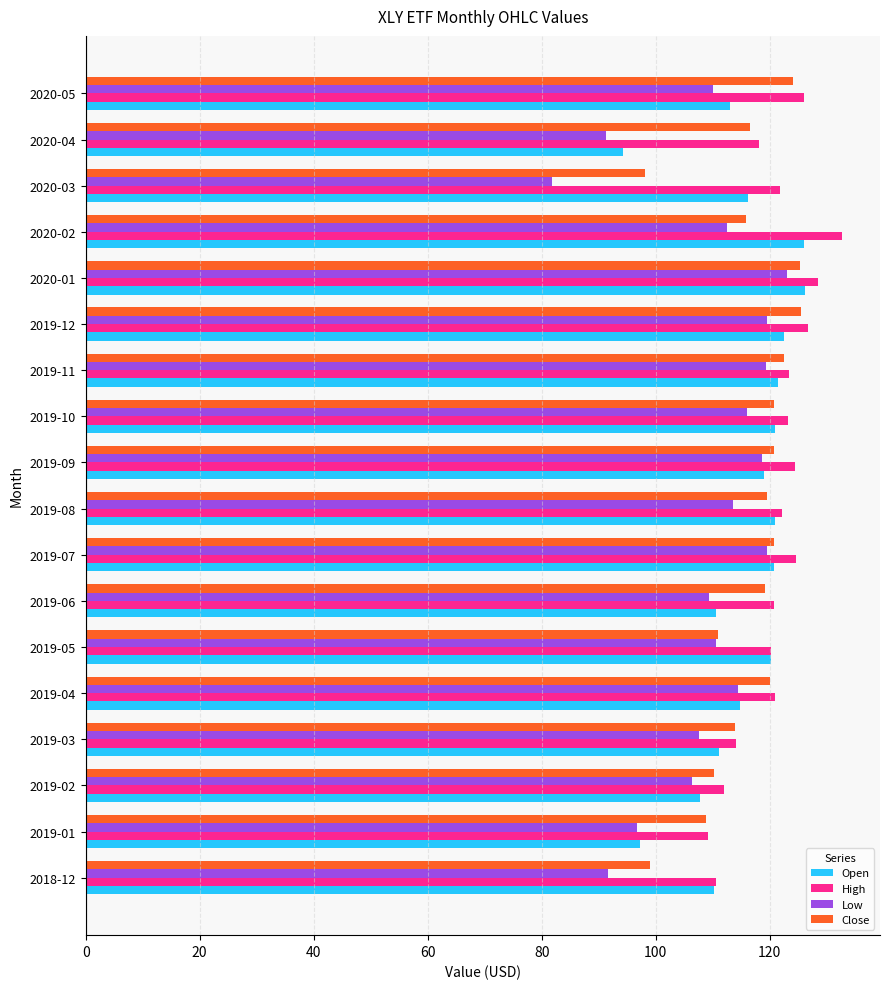

What is the spread (max minus min) of values at 2019-12?

7.2